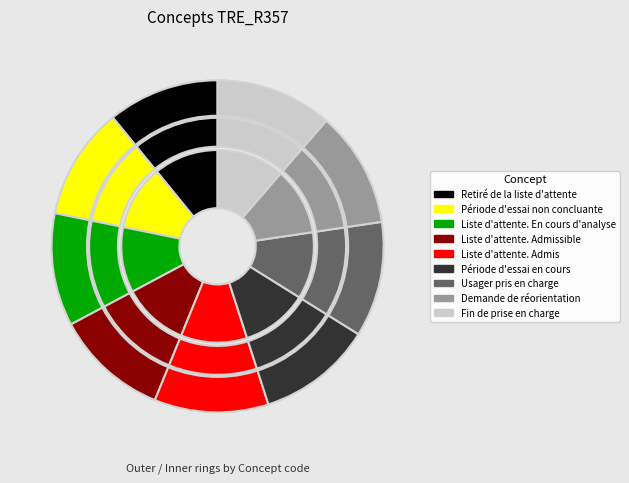

Is Liste d'attente. Admissible the majority of the pie?

No